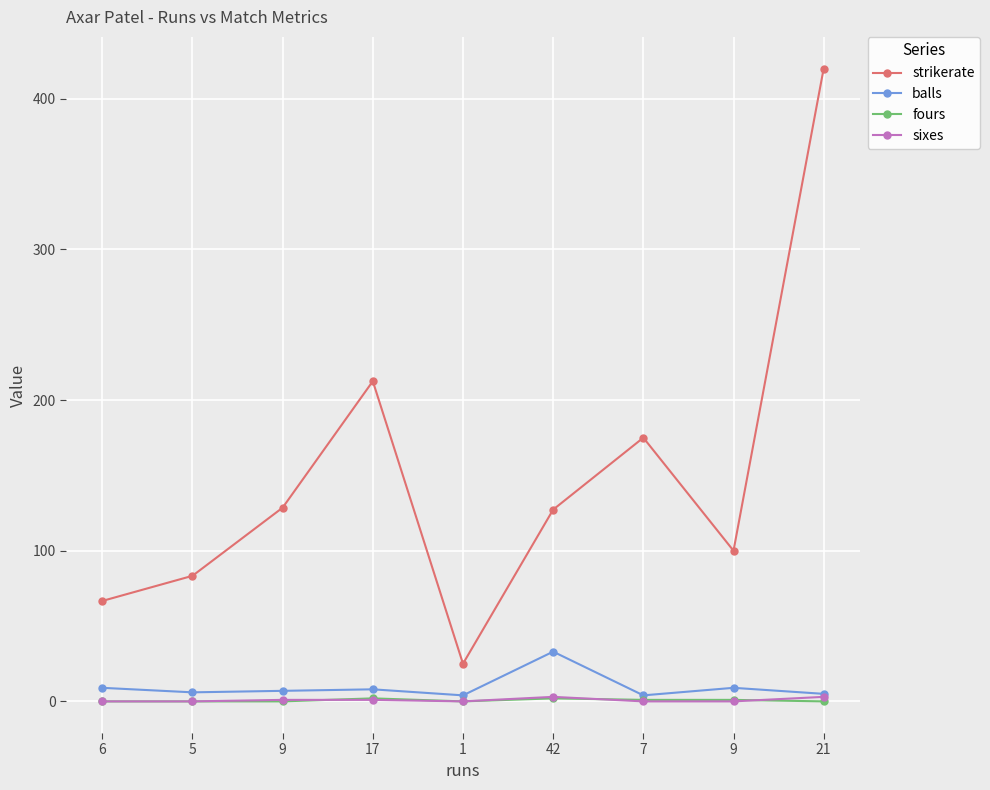

Where is the first local maximum for fours?

17